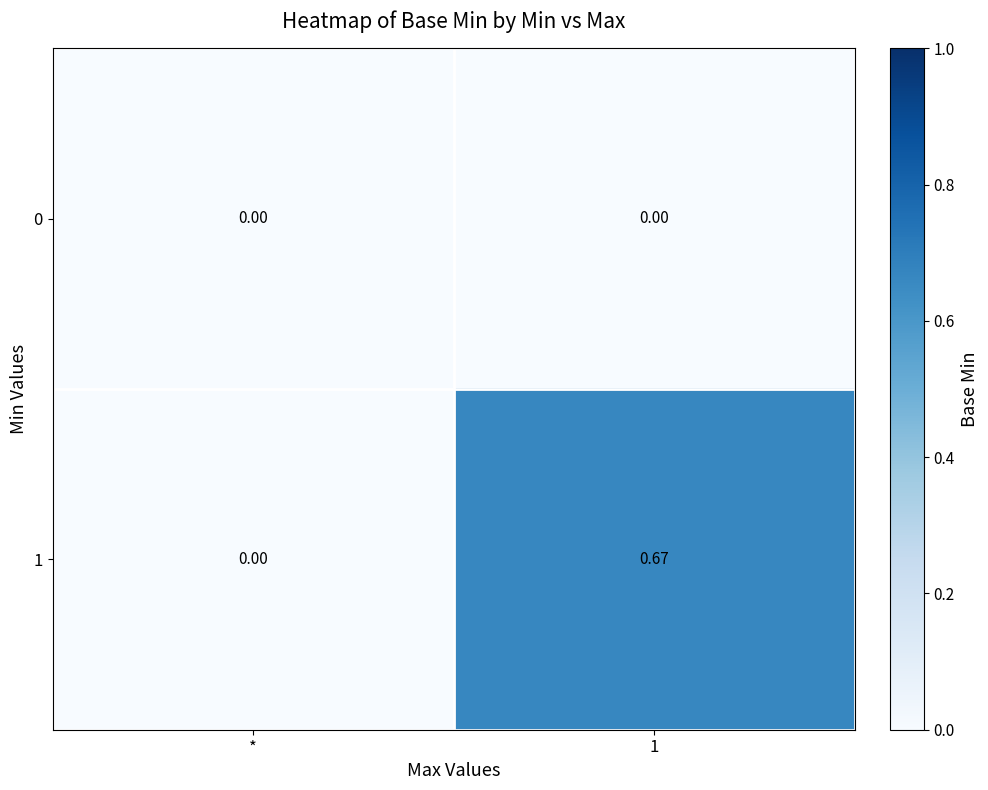

Rank the series at 1 from highest to lowest value.

1, 0